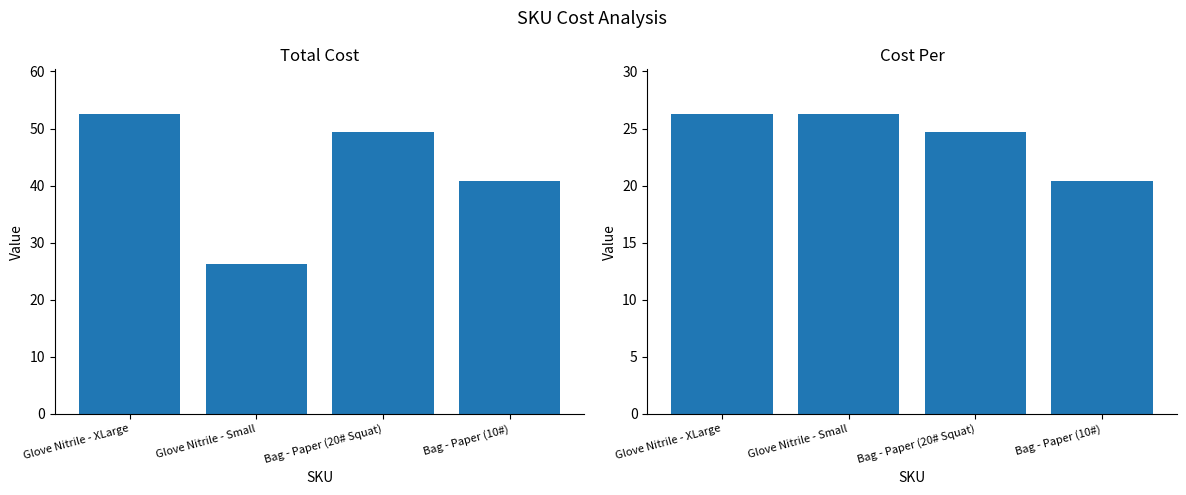

Reading left to right, transcribe all the data shown in this chart.

Total Cost: 52.5	26.2	49.4	40.8
Cost Per: 26.2	26.2	24.7	20.4